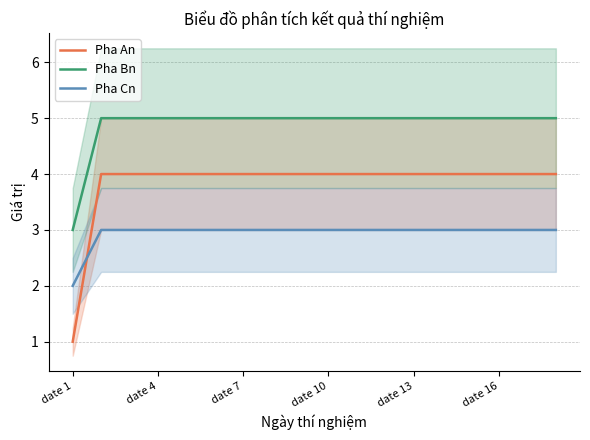

Rank the series by their maximum value, from lowest to highest.

Pha Cn, Pha An, Pha Bn